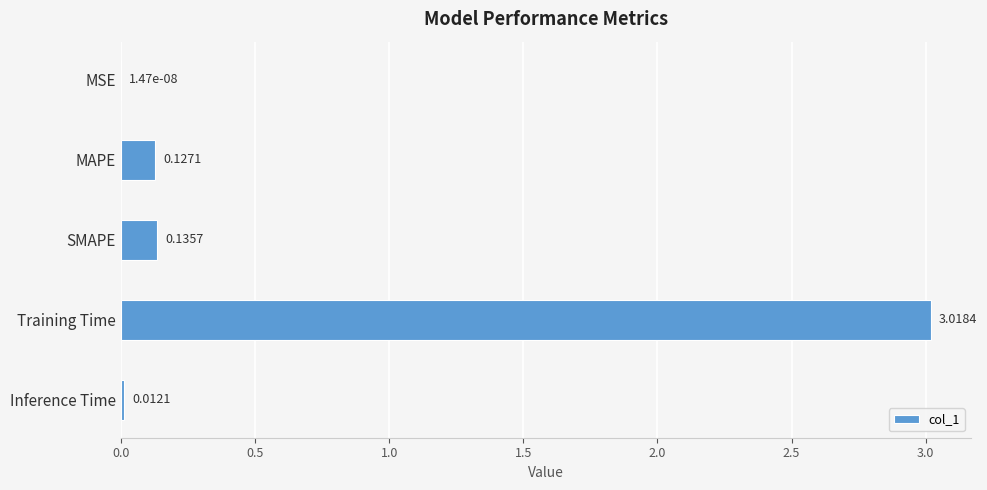

Where is the data nearest to the value 1?

SMAPE